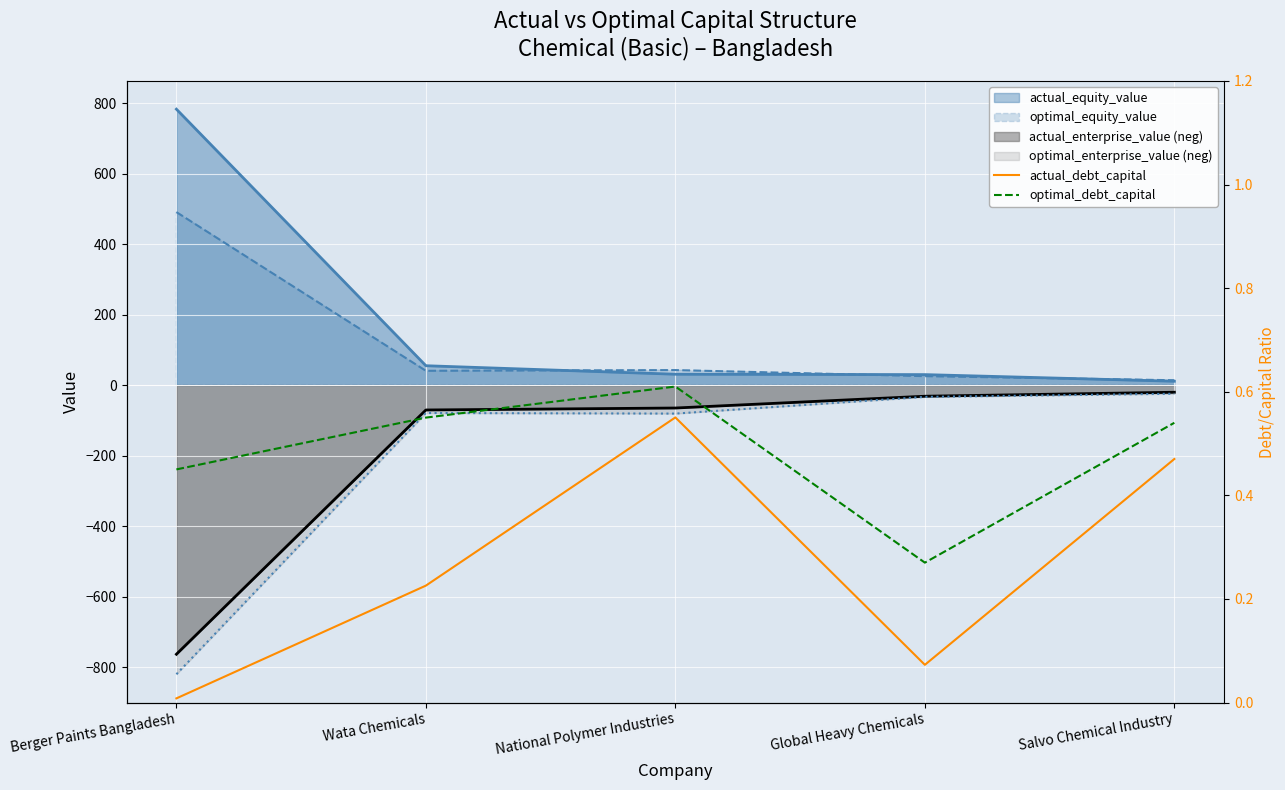

The value of actual_debt_capital at Wata Chemicals is 0.1. True or false?

False